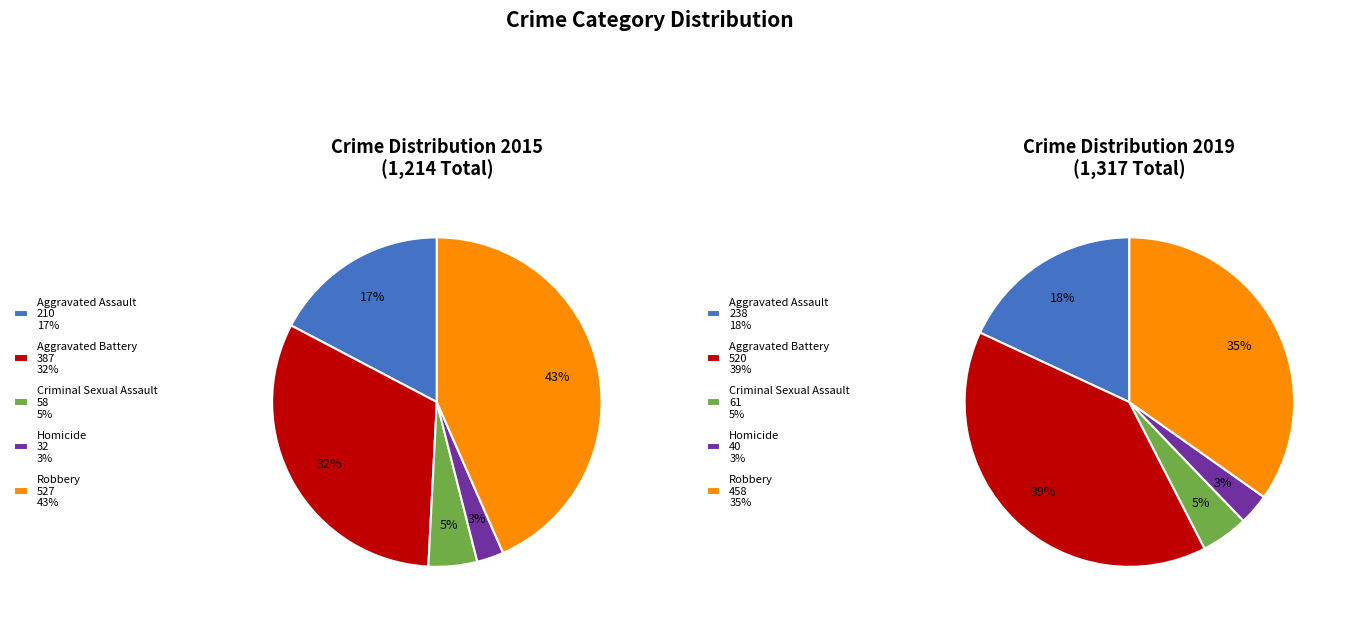

What is the total percentage of Robbery and Criminal Sexual Assault?

48.2%